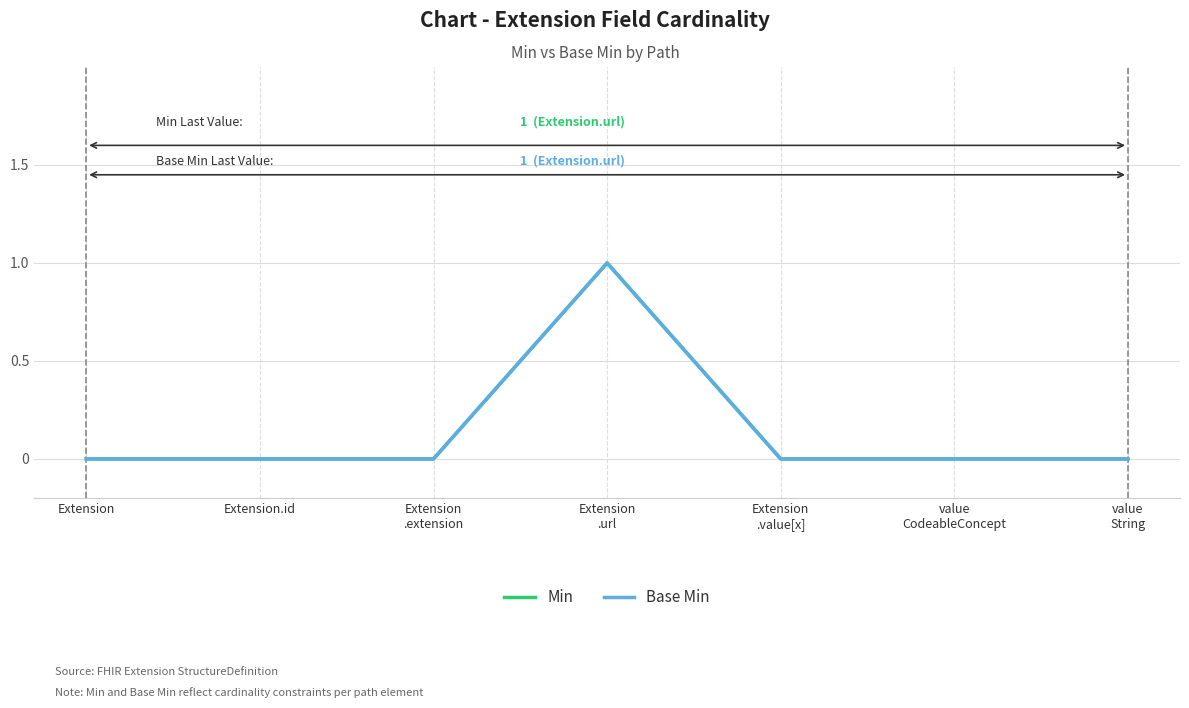

Reading right to left, extract all data points from this chart.

Min: value
String=0	value
CodeableConcept=0	Extension
.value[x]=0	Extension
.url=1	Extension
.extension=0	Extension.id=0	Extension=0
Base Min: value
String=0	value
CodeableConcept=0	Extension
.value[x]=0	Extension
.url=1	Extension
.extension=0	Extension.id=0	Extension=0